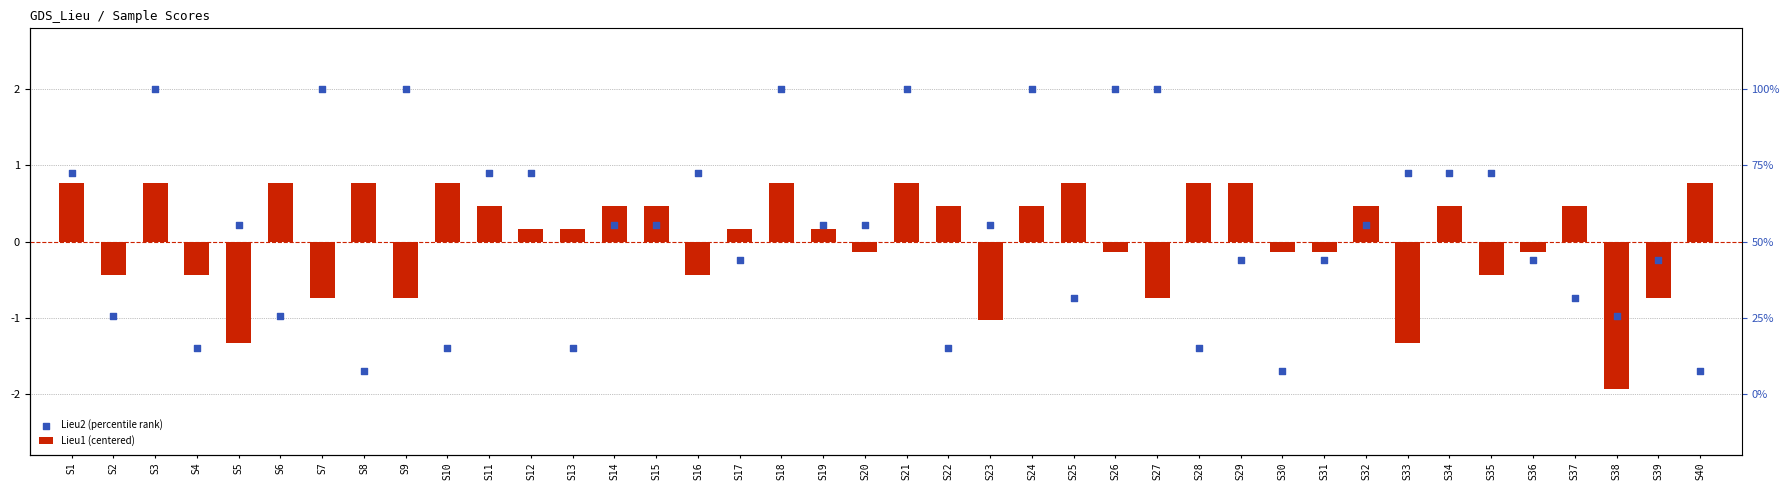

What are all the series names shown in the legend?

Lieu1 (centered), Lieu2 (percentile rank)